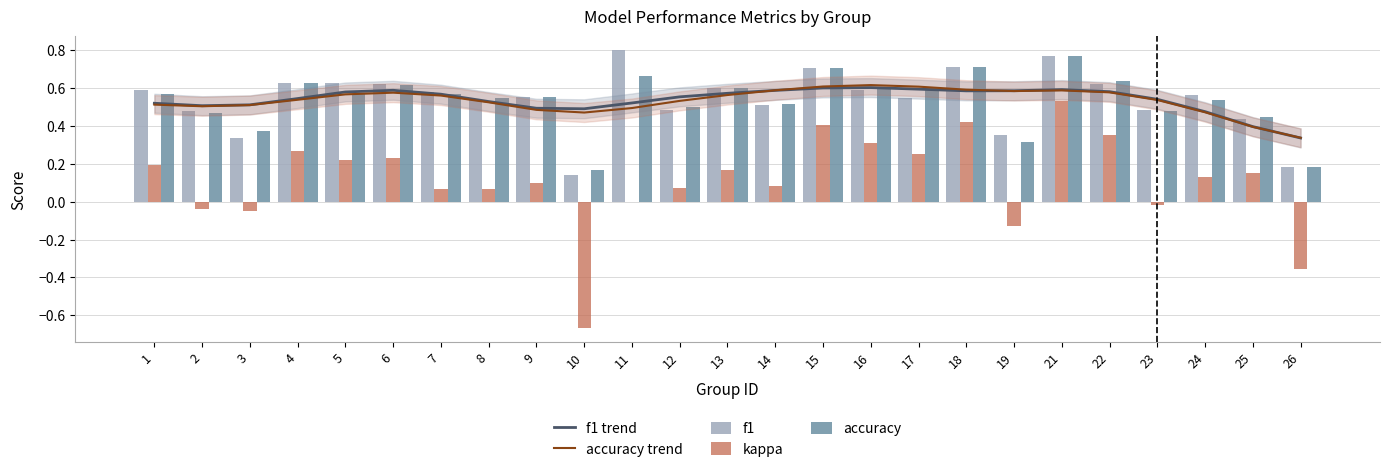

Does the chart contain stacked bars?

No